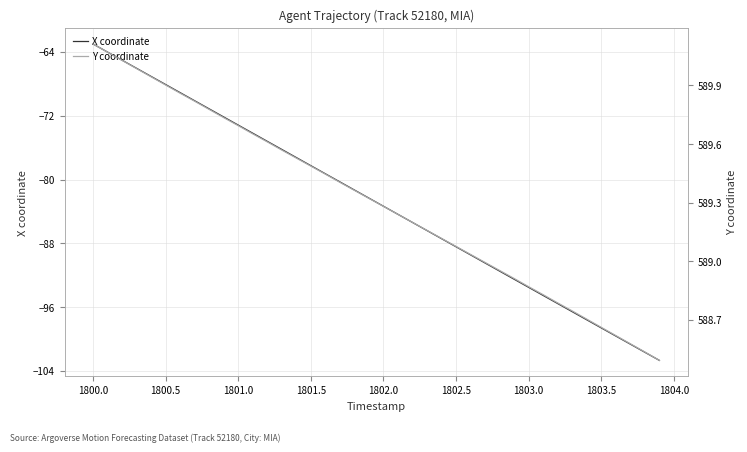

What is the approximate value of X coordinate at 1803.0?

-93.5